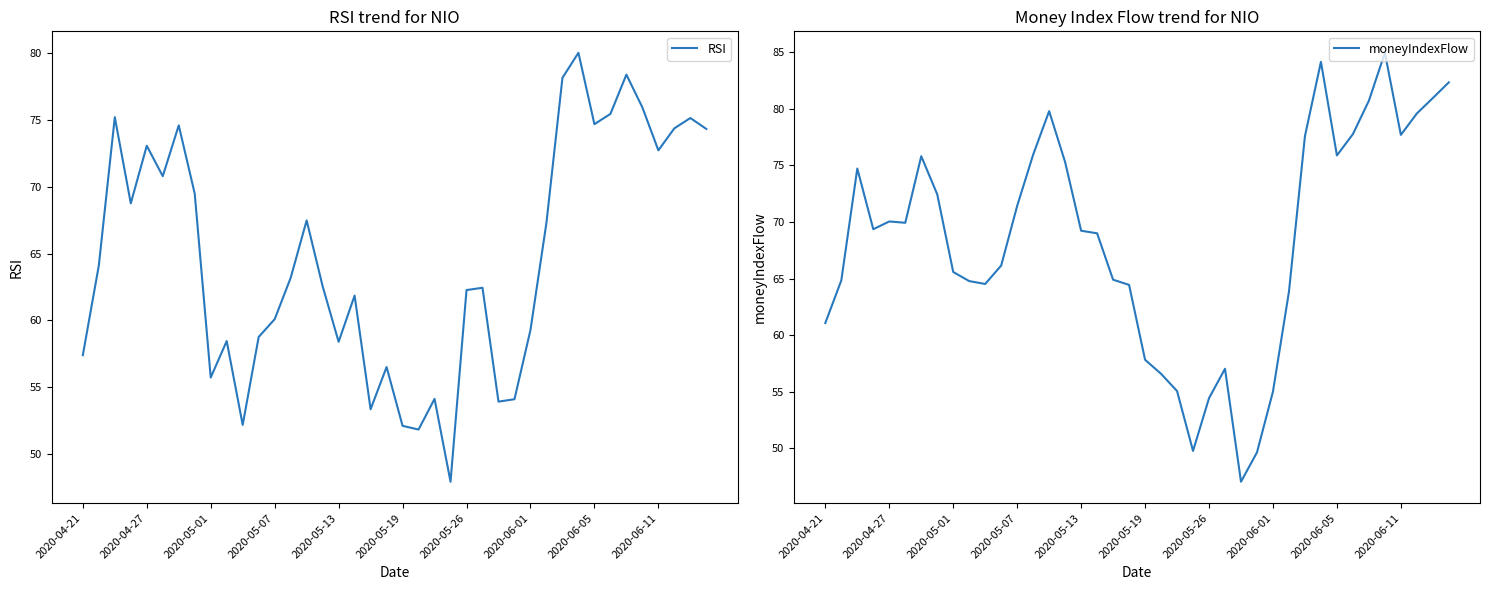

What is the value of the RSI point at the 40th from the left?

74.3